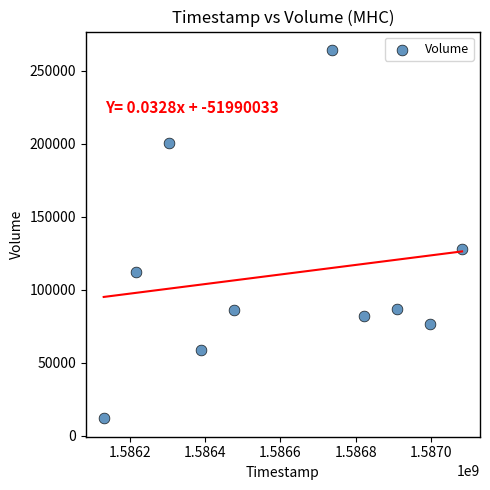

What Y value in the scatter plot is closest to 138200?

128000